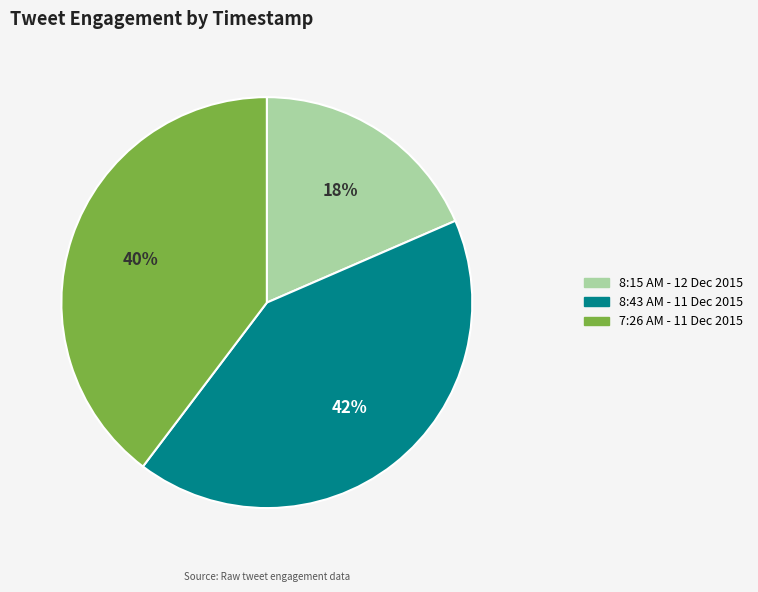

How many slices are in this pie chart?

3